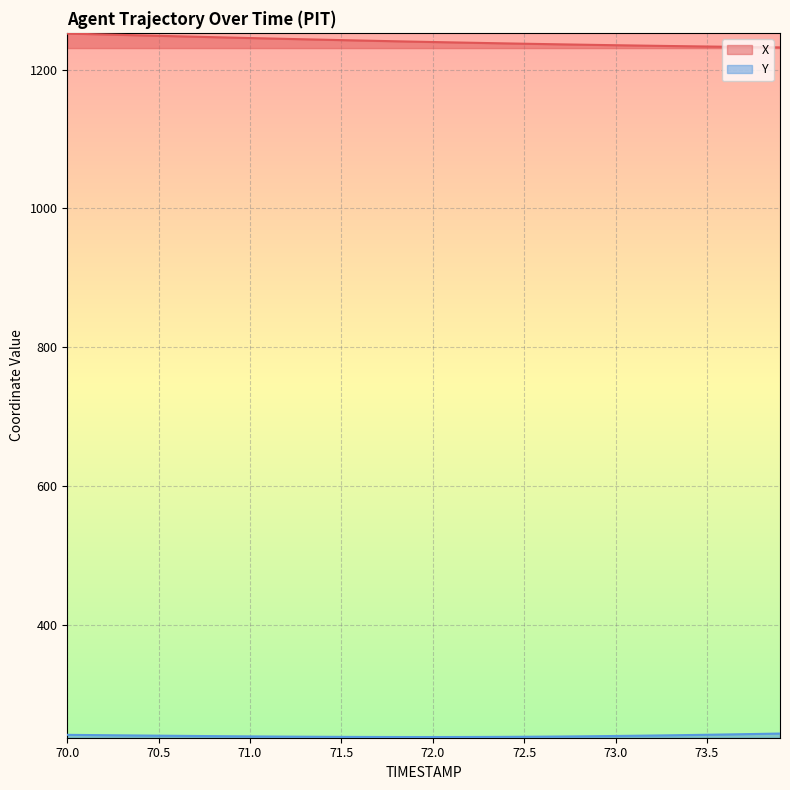

True or false: X and Y cross at least once.

False